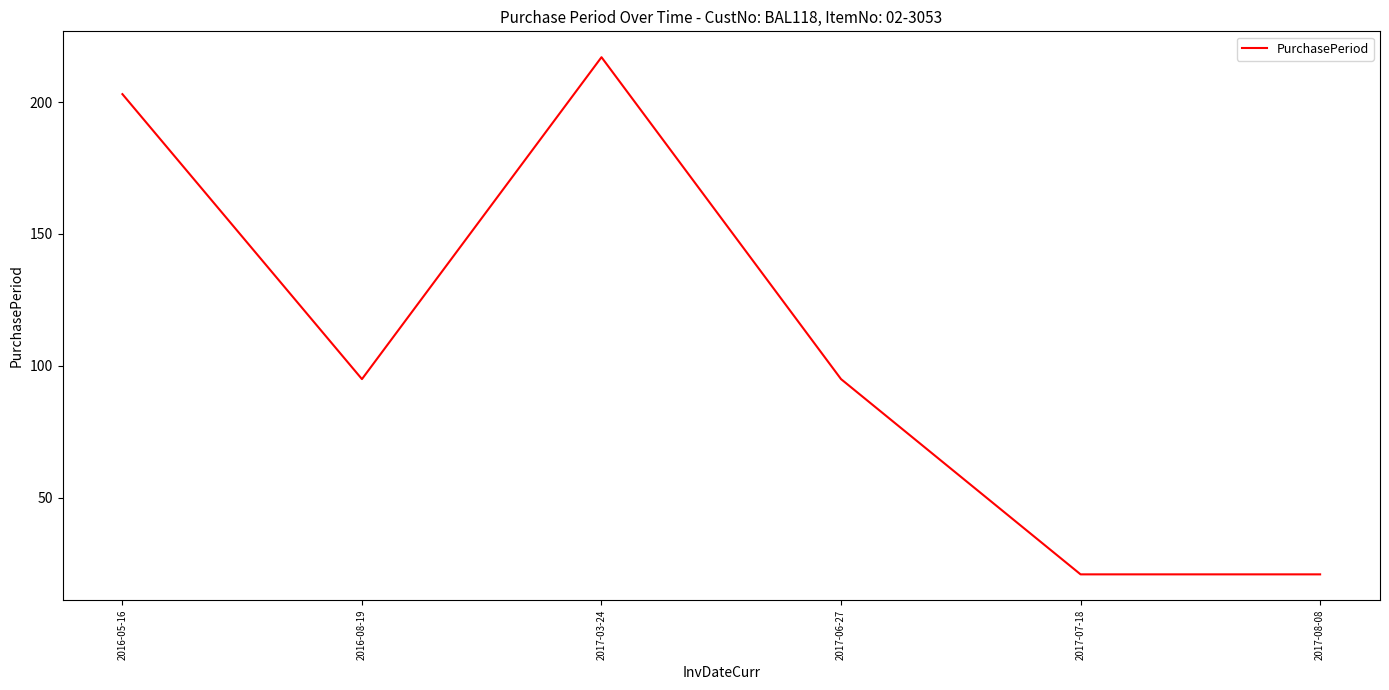

True or false: the data shows 53 at 2016-08-19.

False